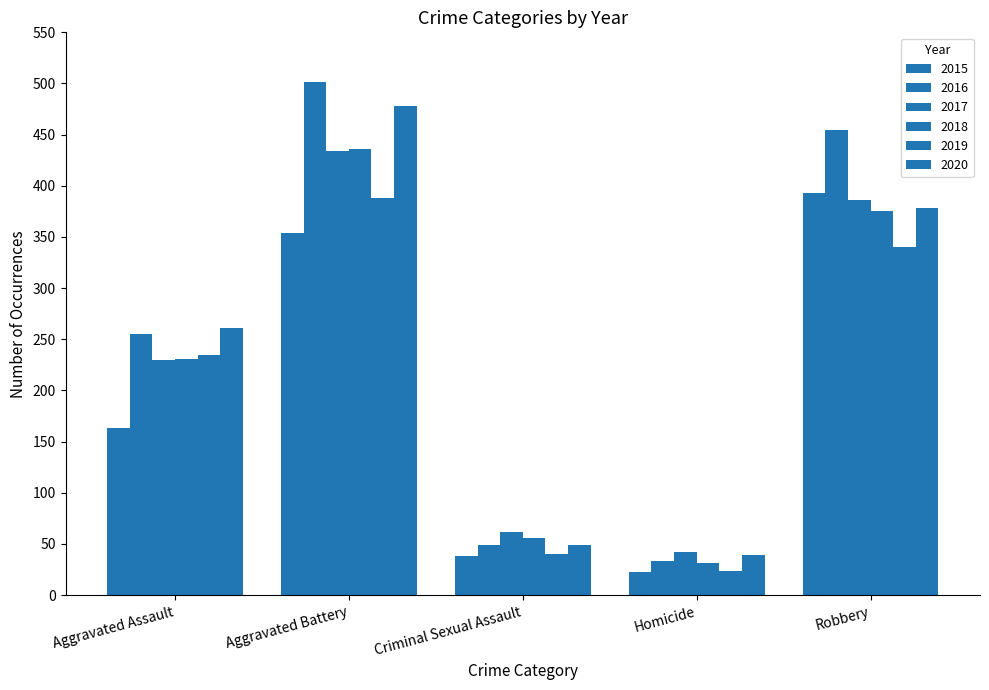

What is the lowest value of the 2018 series?

31